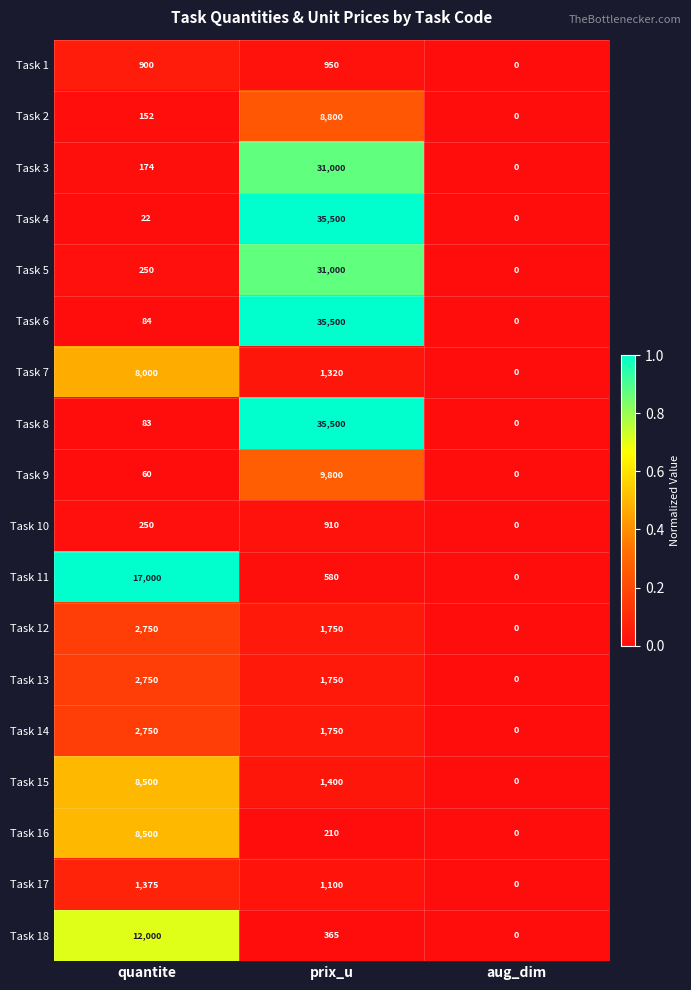

What is the difference between the Task 16 values at aug_dim and prix_u?

210